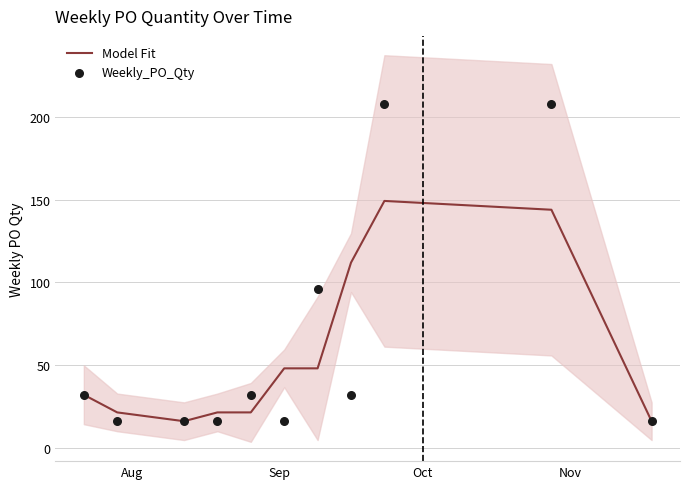

Which series has the widest spread of Y values?

Weekly_PO_Qty